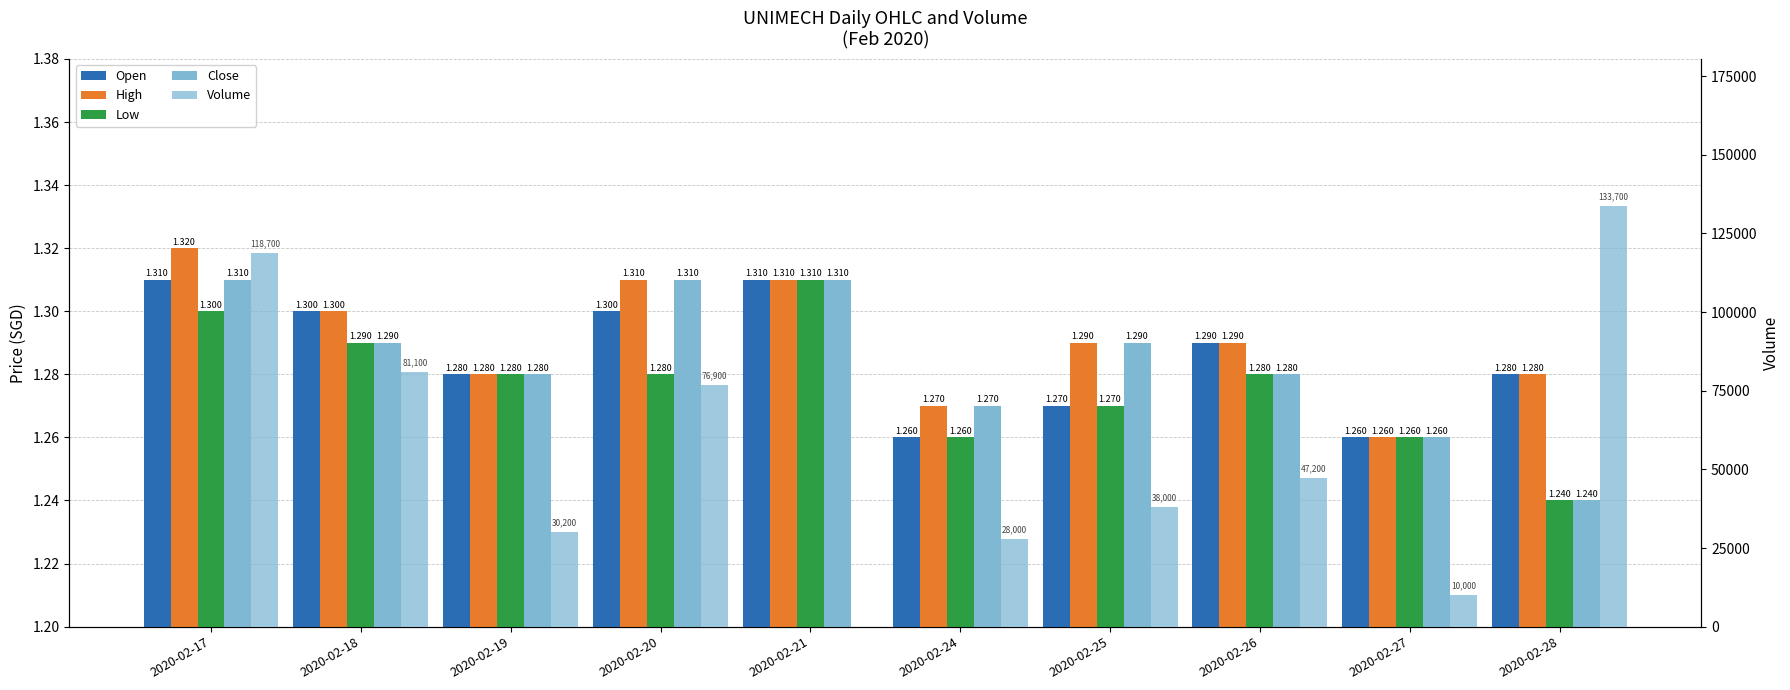

Which has a higher value, 2020-02-28 or 2020-02-27?

2020-02-28